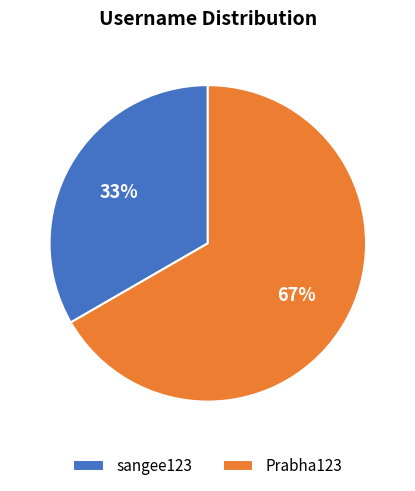

Combined, do Prabha123 and sangee123 account for over 50%?

Yes